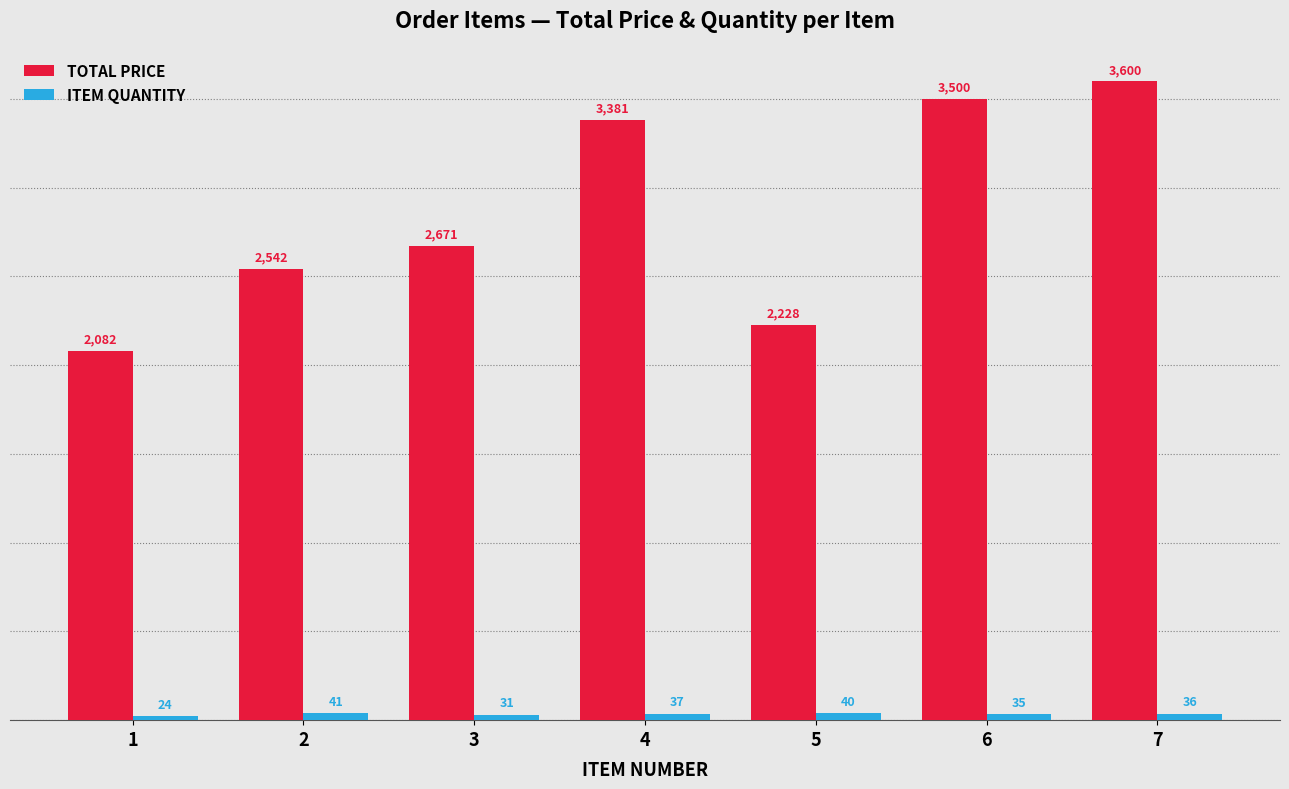

At which label is TOTAL PRICE closest to 2840?

3